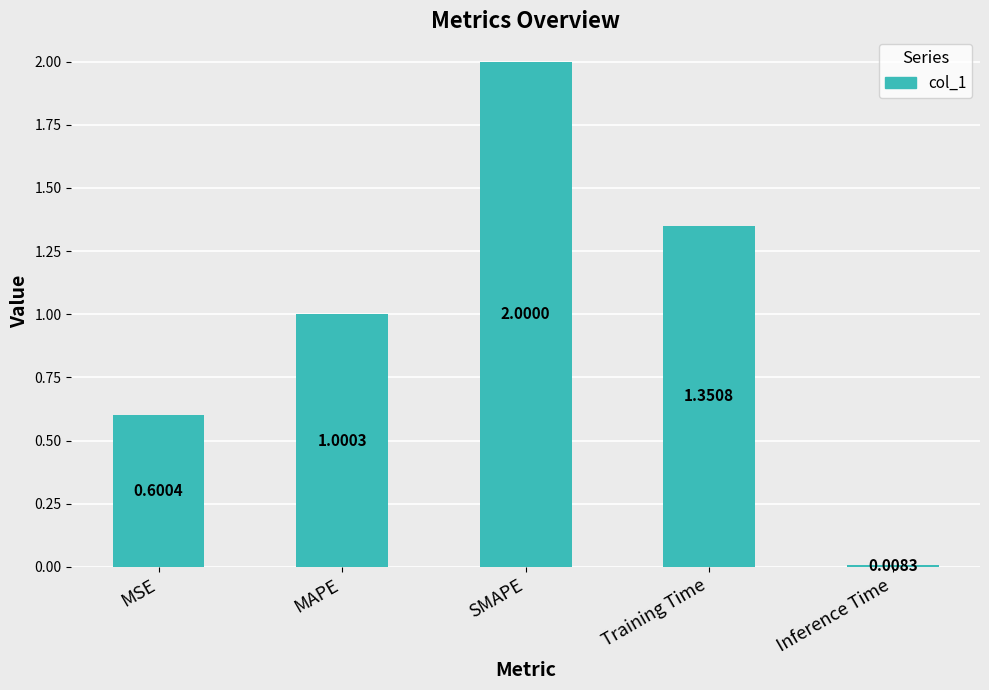

What is the average value?

1.0